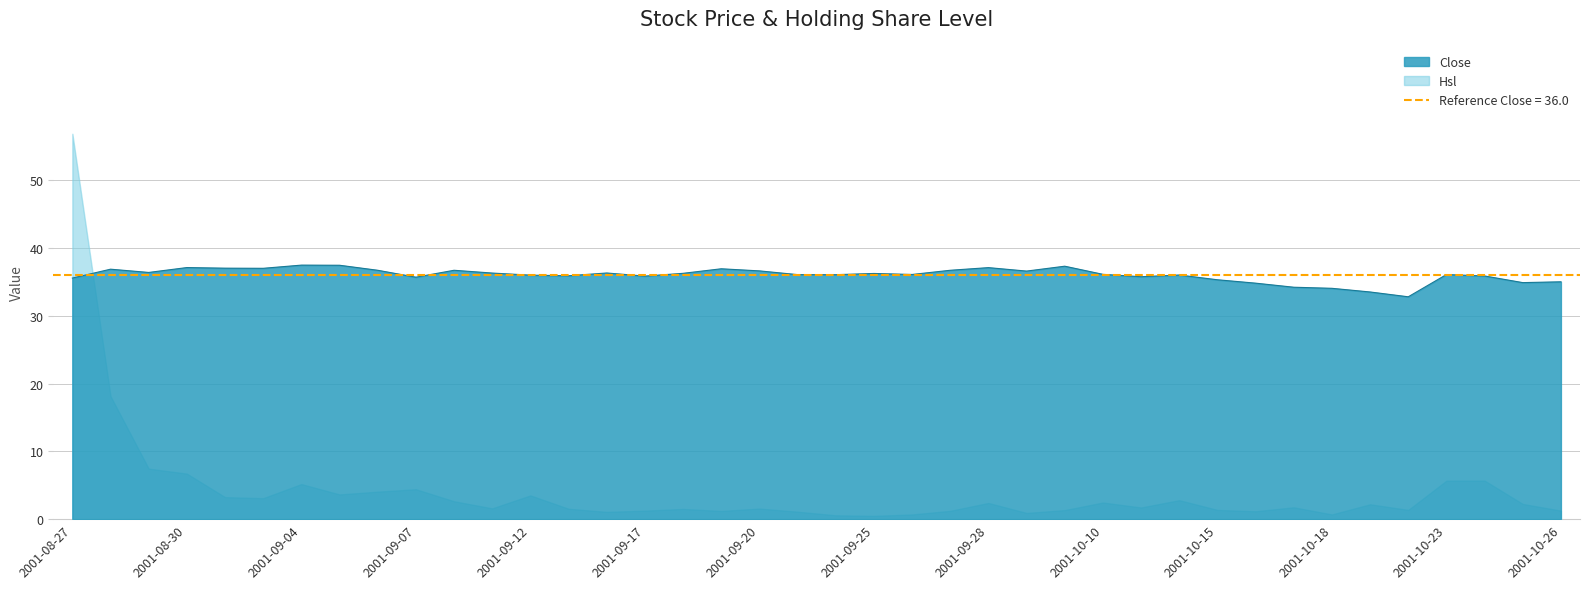

Does the chart have visible grid lines?

Yes